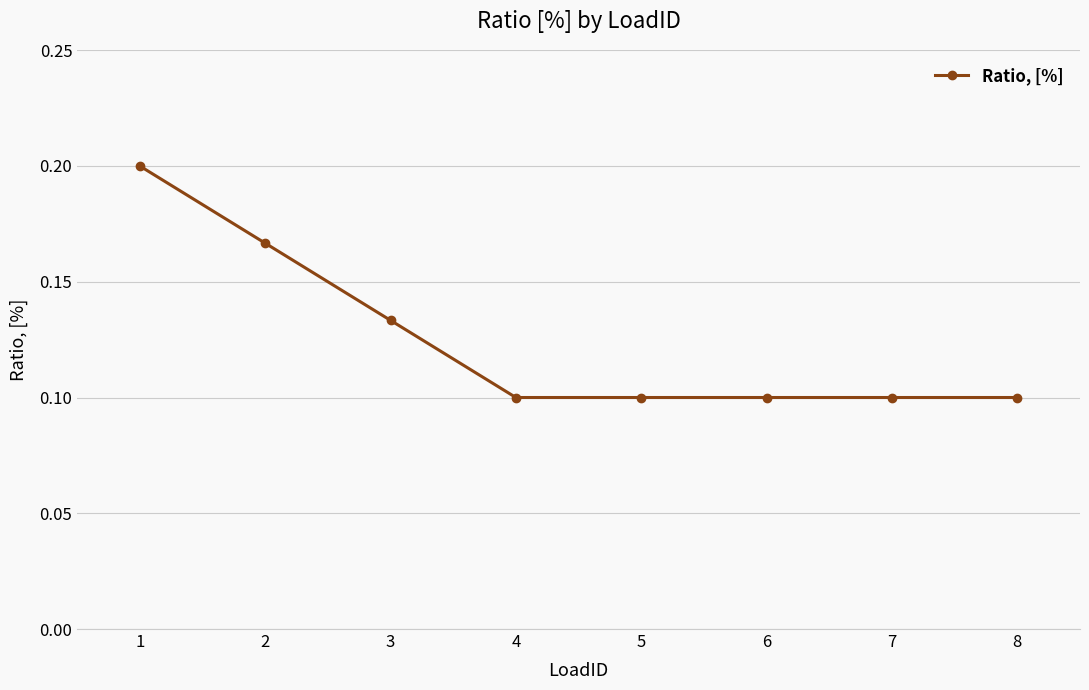

Between 3 and 7, which is larger?

3